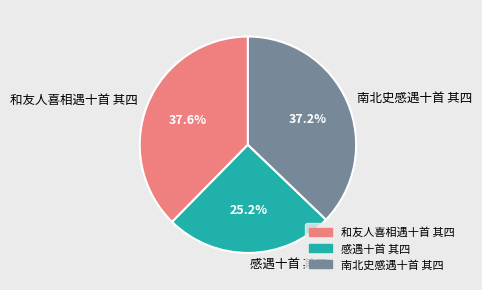

What percentage is NOT represented by 和友人喜相遇十首 其四?

62.4%